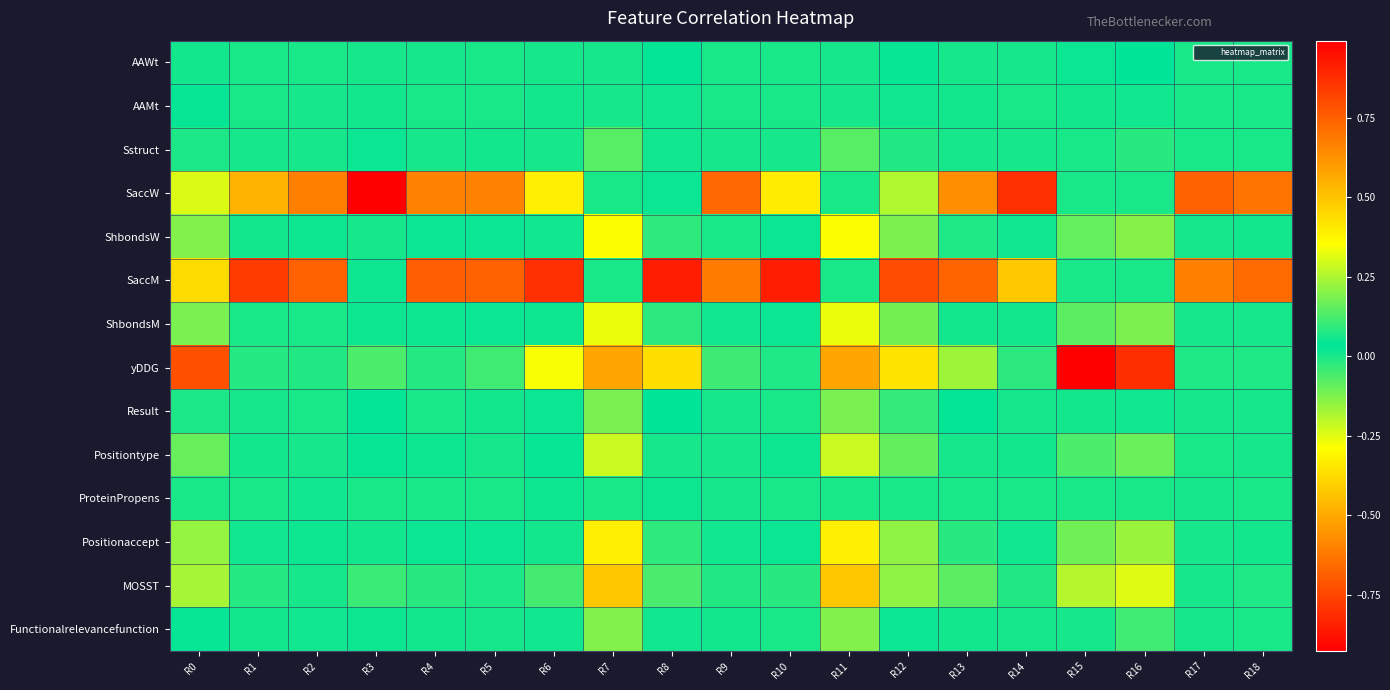

What is the total value across all series at R4?

1.5